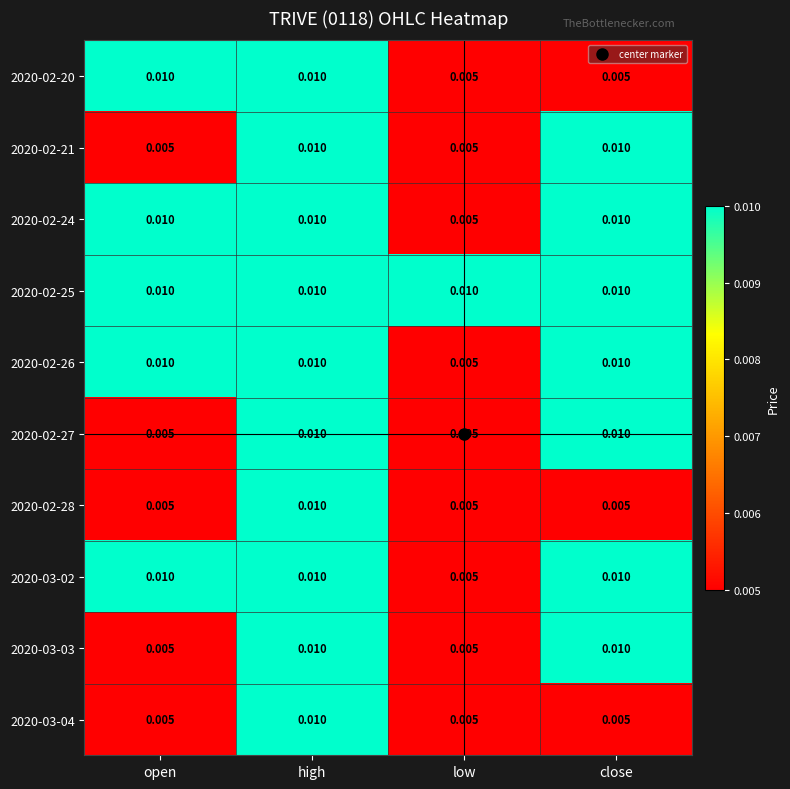

At which category is the sum across all series the highest?

high